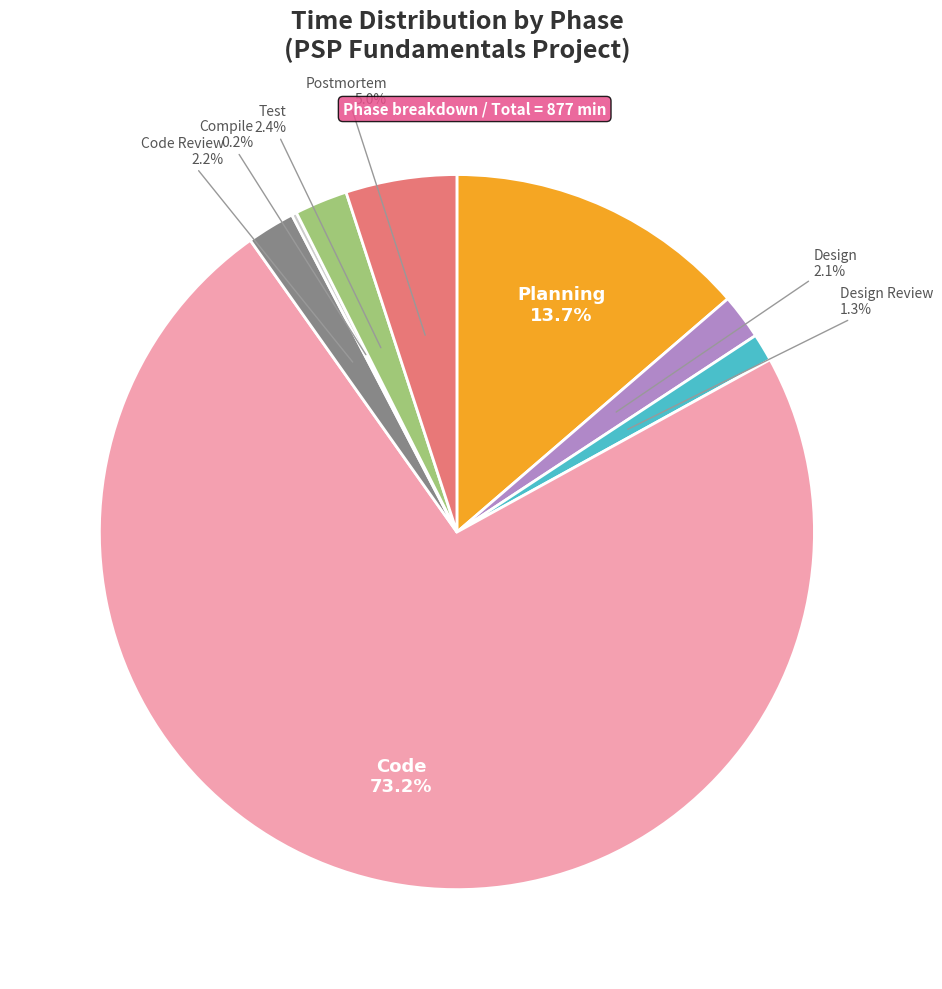

To the nearest percent, what is the difference between the largest and smallest slice percentages?

73%